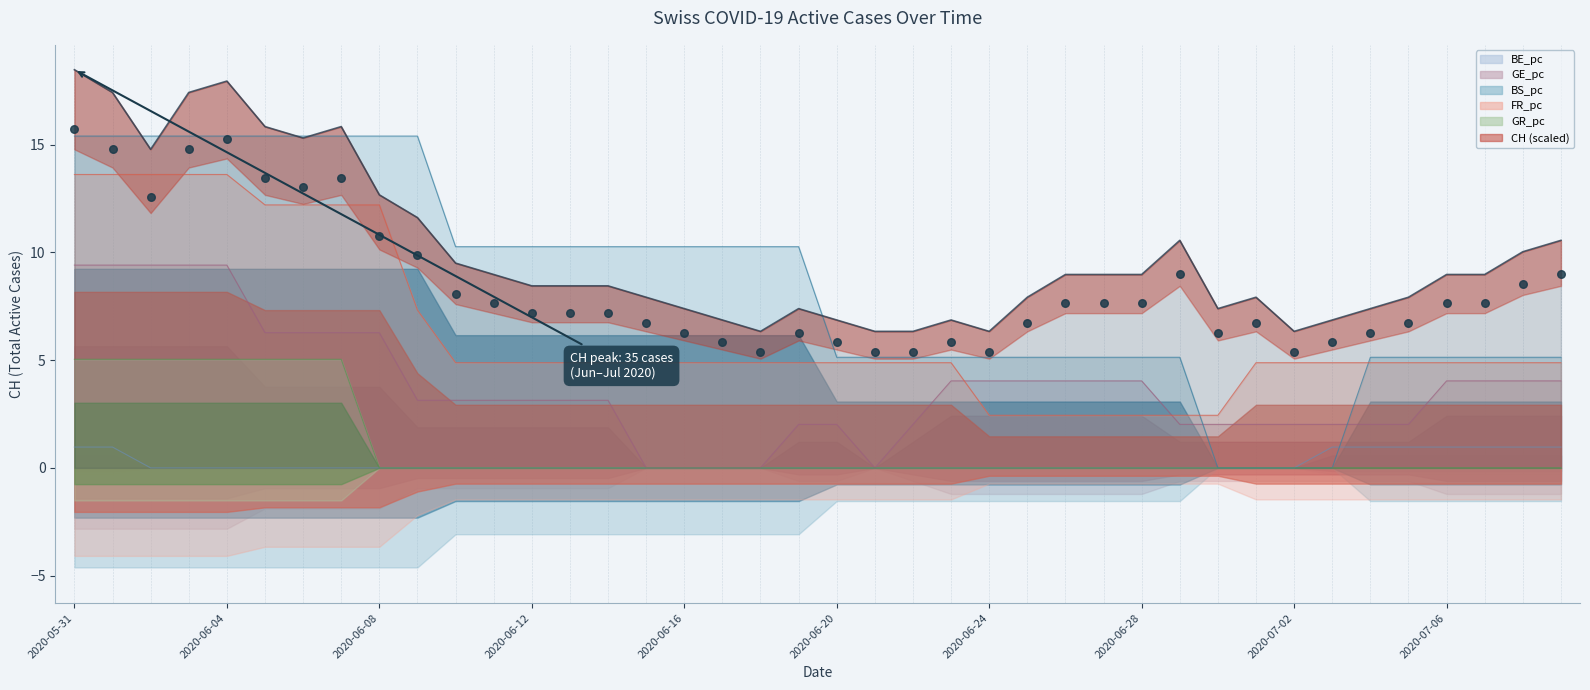

Approximately how many times larger is the value at 2020-06-12 compared to 2020-06-20?

1.1